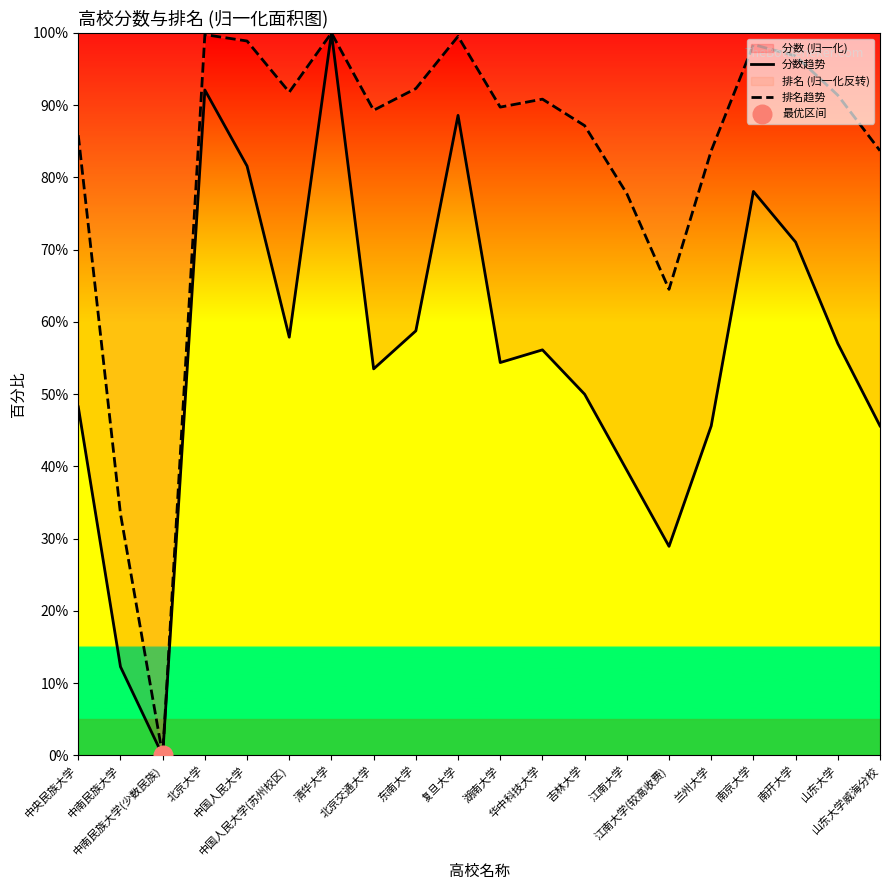

At which category is the sum across all series the highest?

清华大学